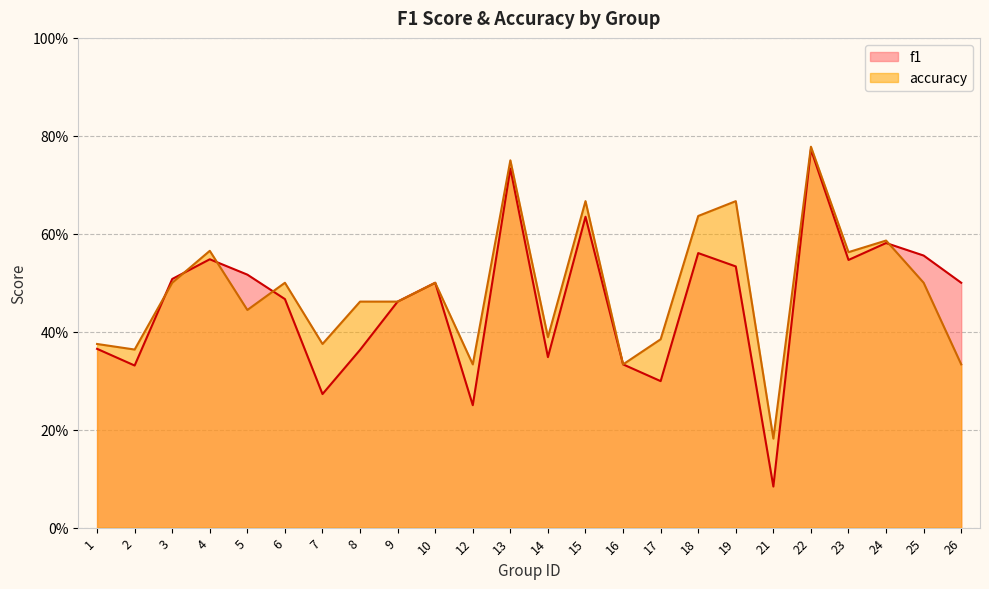

What is the highest value of the accuracy series?

0.8